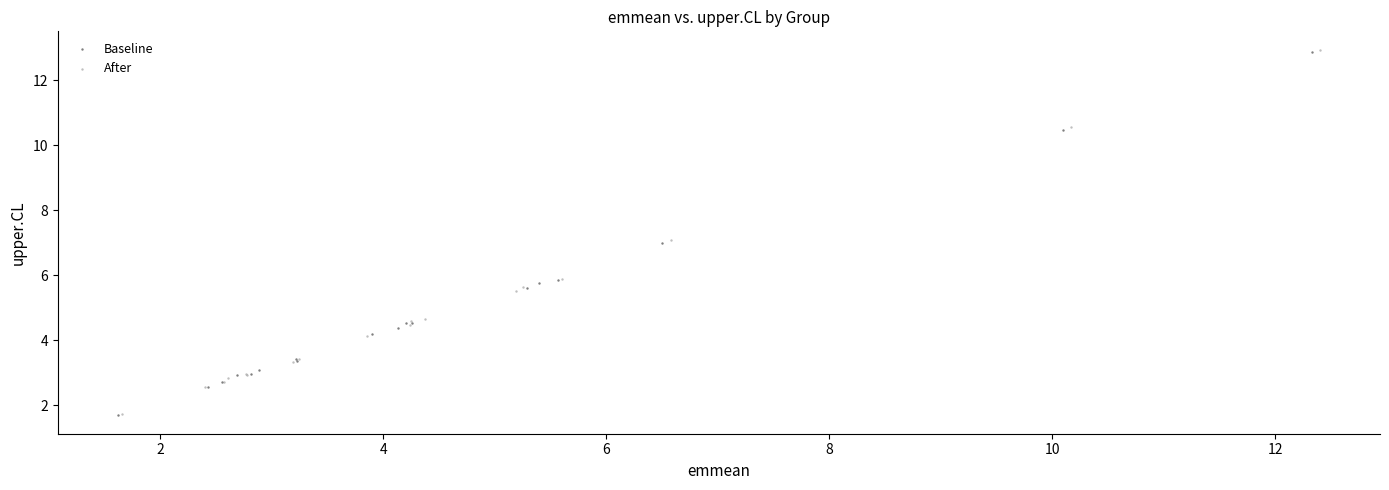

Which series has the widest spread of Y values?

After